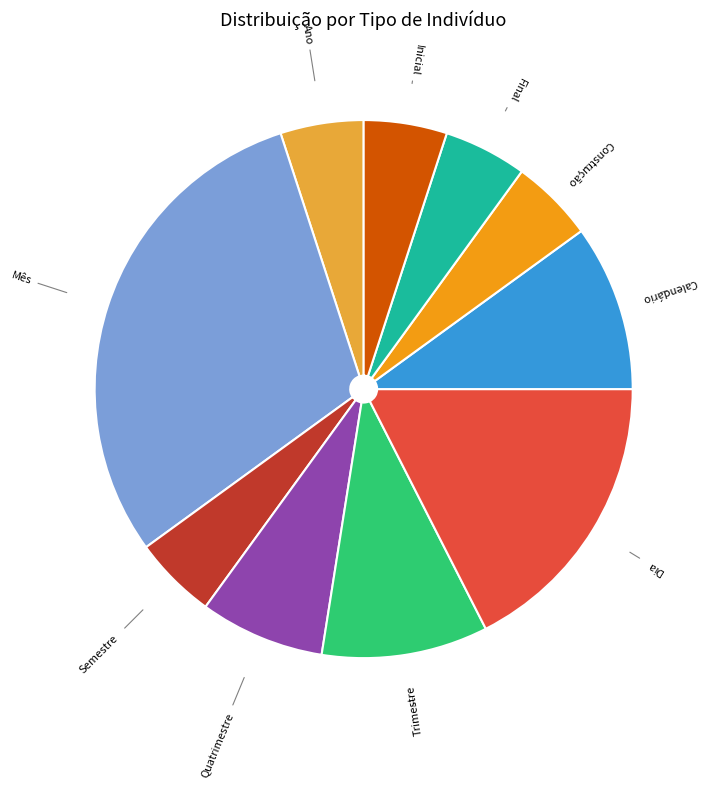

Rank the categories by value from highest to lowest.

Mês, Dia, Trimestre, Calendário, Quatrimestre, Ano, Semestre, Construção, Final, Inicial